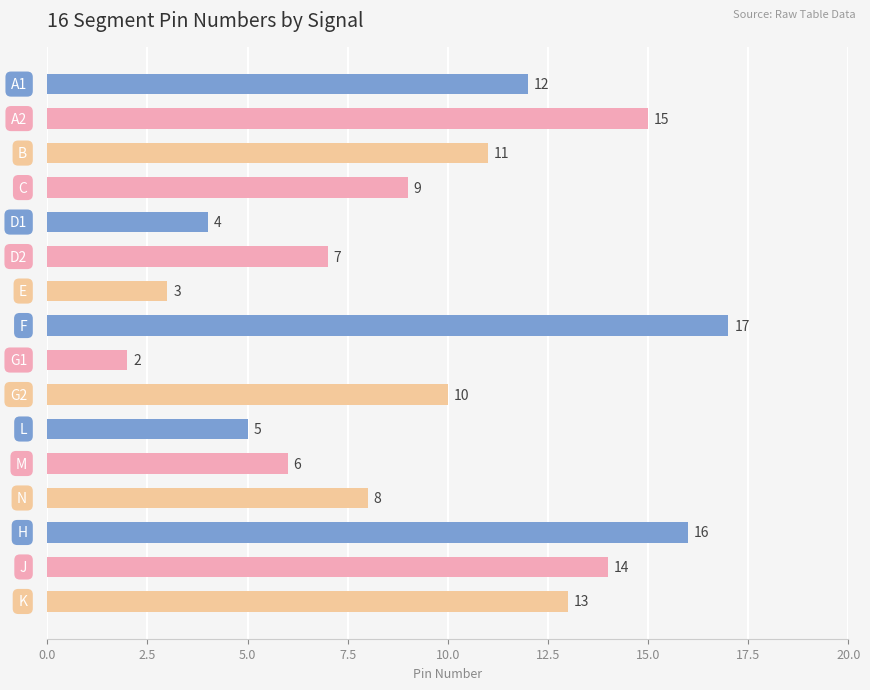

True or false: the data shows 4 at 13.

False